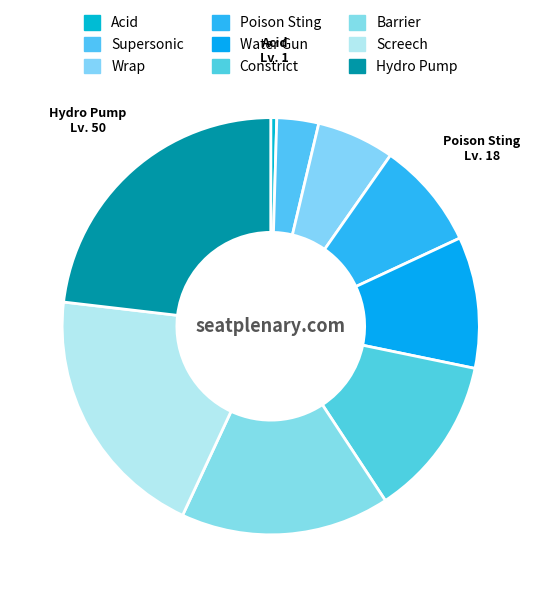

How many slices are in this pie chart?

9